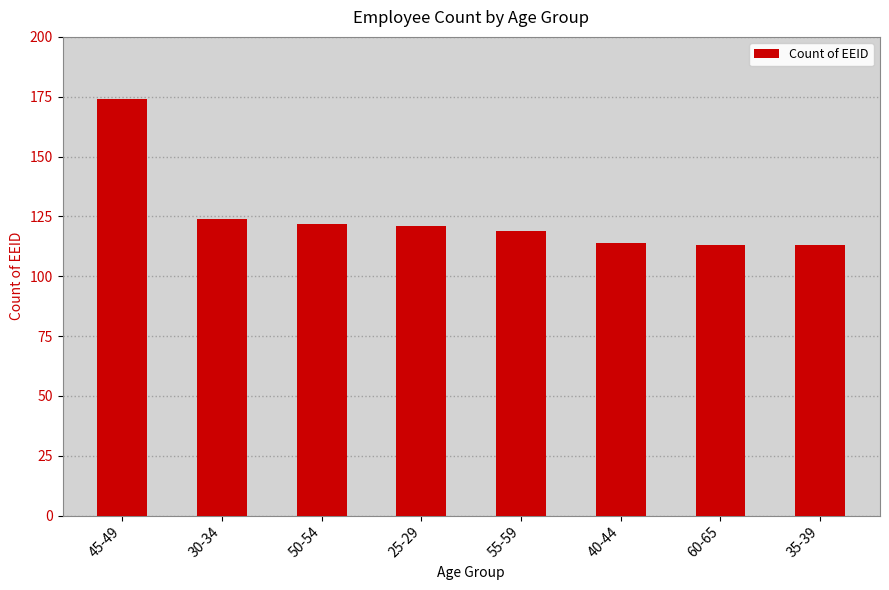

Which has a higher value, 35-39 or 25-29?

25-29